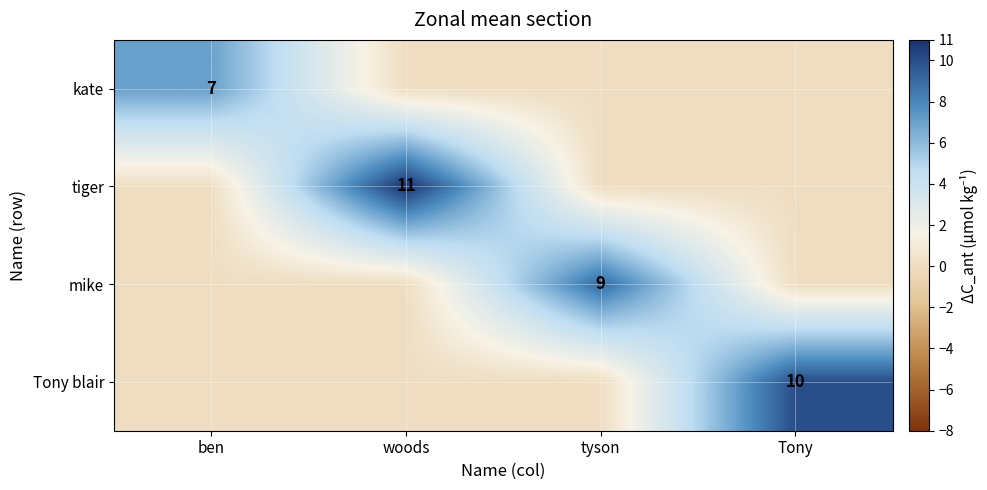

The value of kate at ben is 7. True or false?

True